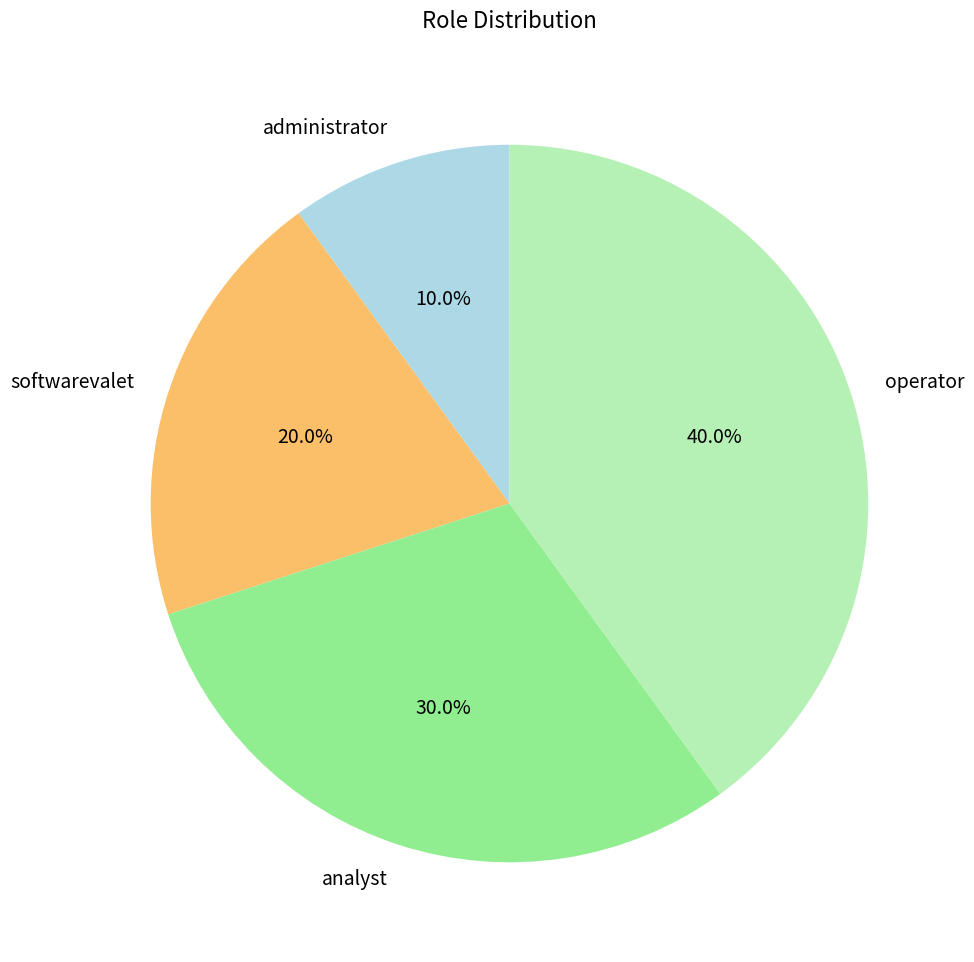

What is the ratio of the value at administrator to the value at analyst?

0.3